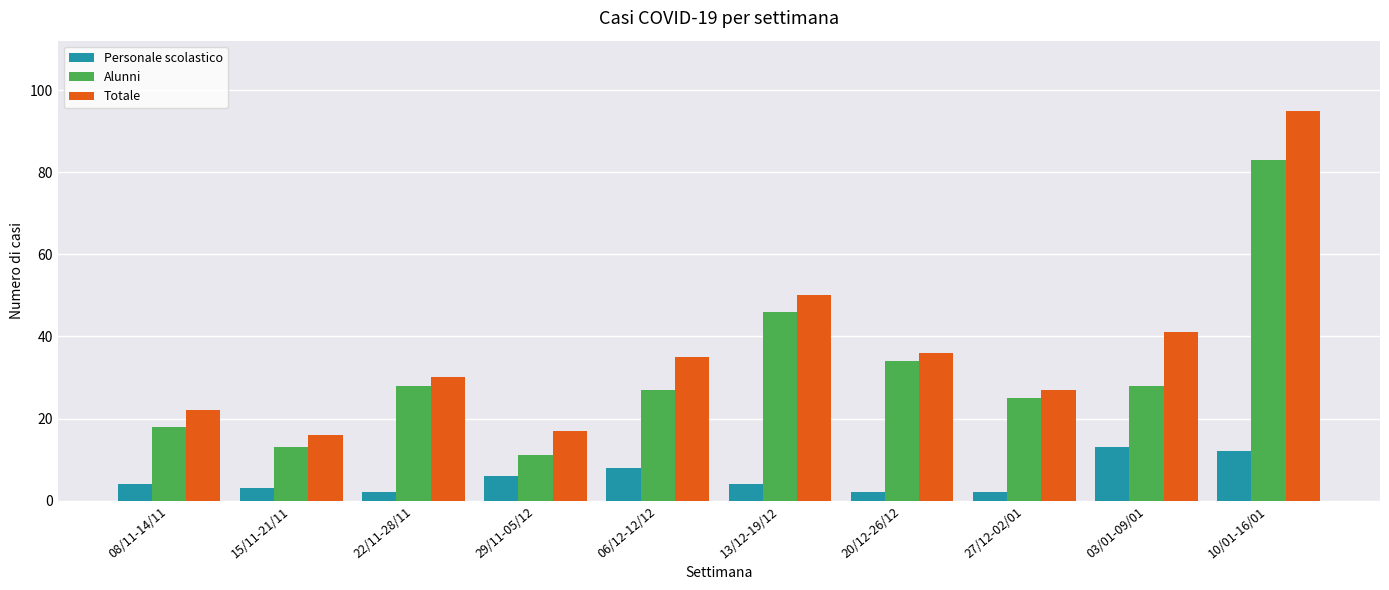

What is the label of the 10th bar from the left?

10/01-16/01